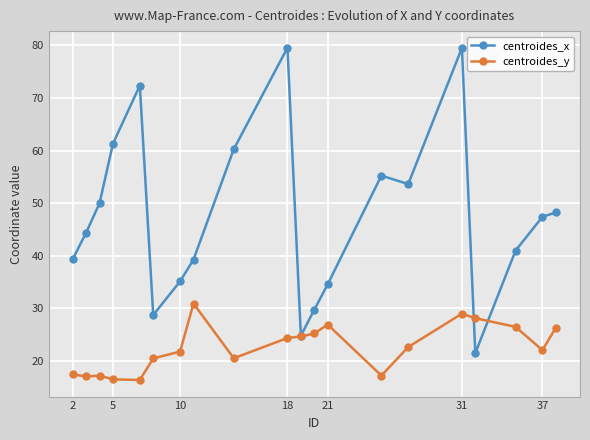

True or false: centroides_y and centroides_x cross at least once.

True